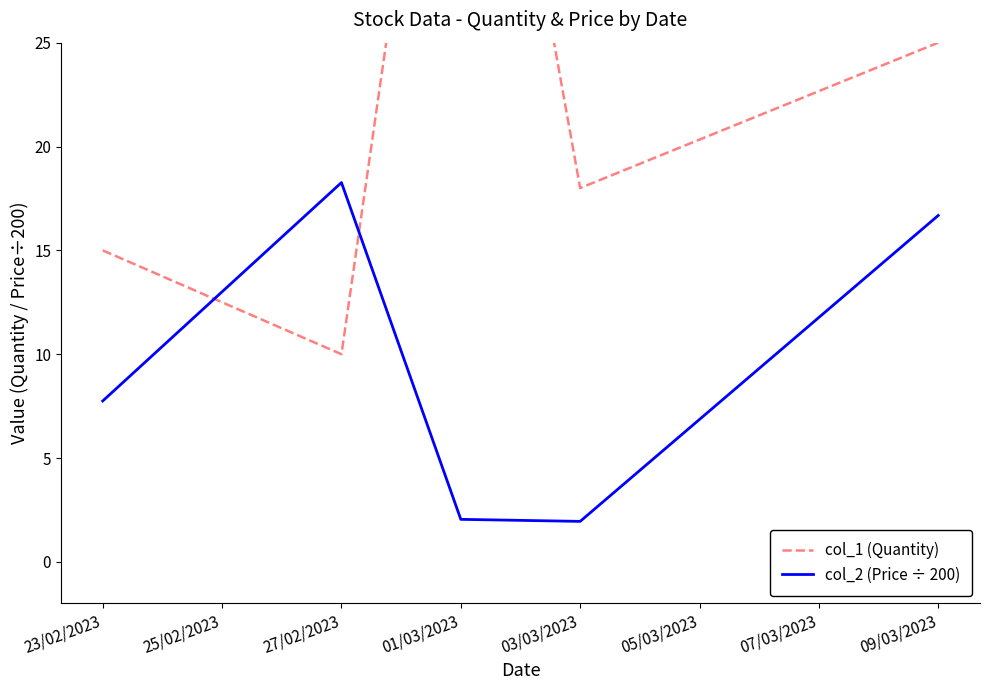

True or false: col_2 (Price ÷ 200) has more than 1 interior local peaks.

False